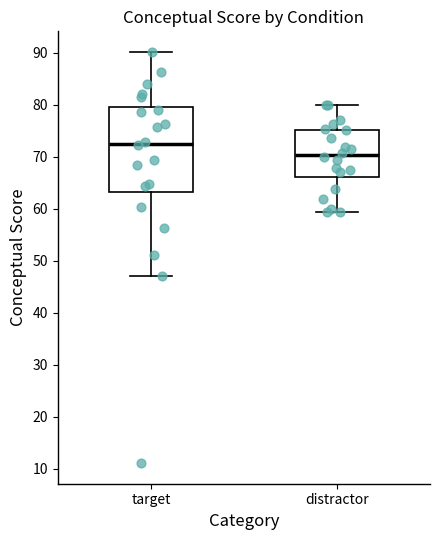

Reading left to right, transcribe this box plot: for each box, give where its median line is, the range the box spans, and where its two whiskers end, as read against the y-axis. The values are not printed on the chart, so give them approximately, as read against the axis.

target: median 73, box 63 to 80, whiskers 47 to 90
distractor: median 70, box 66 to 75, whiskers 59 to 80